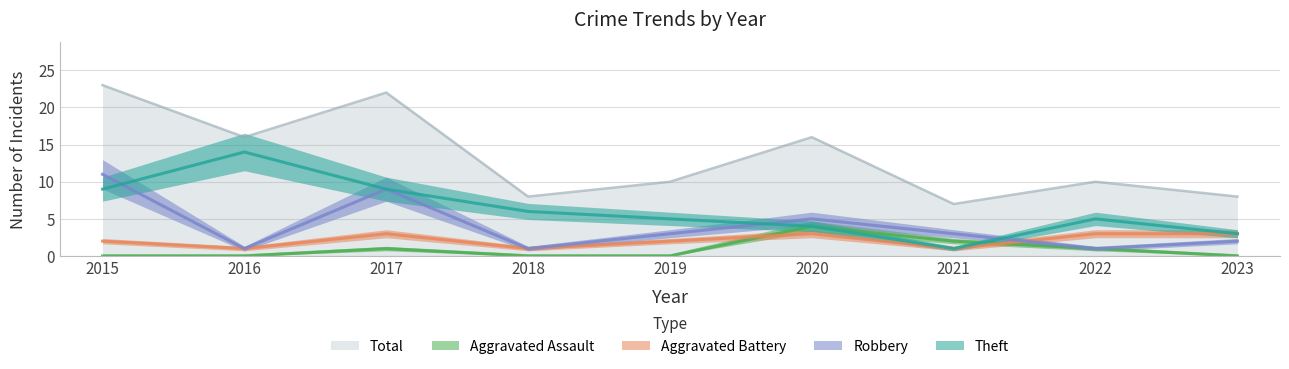

What is the sum of the Total values at 2015 and 2016?

39